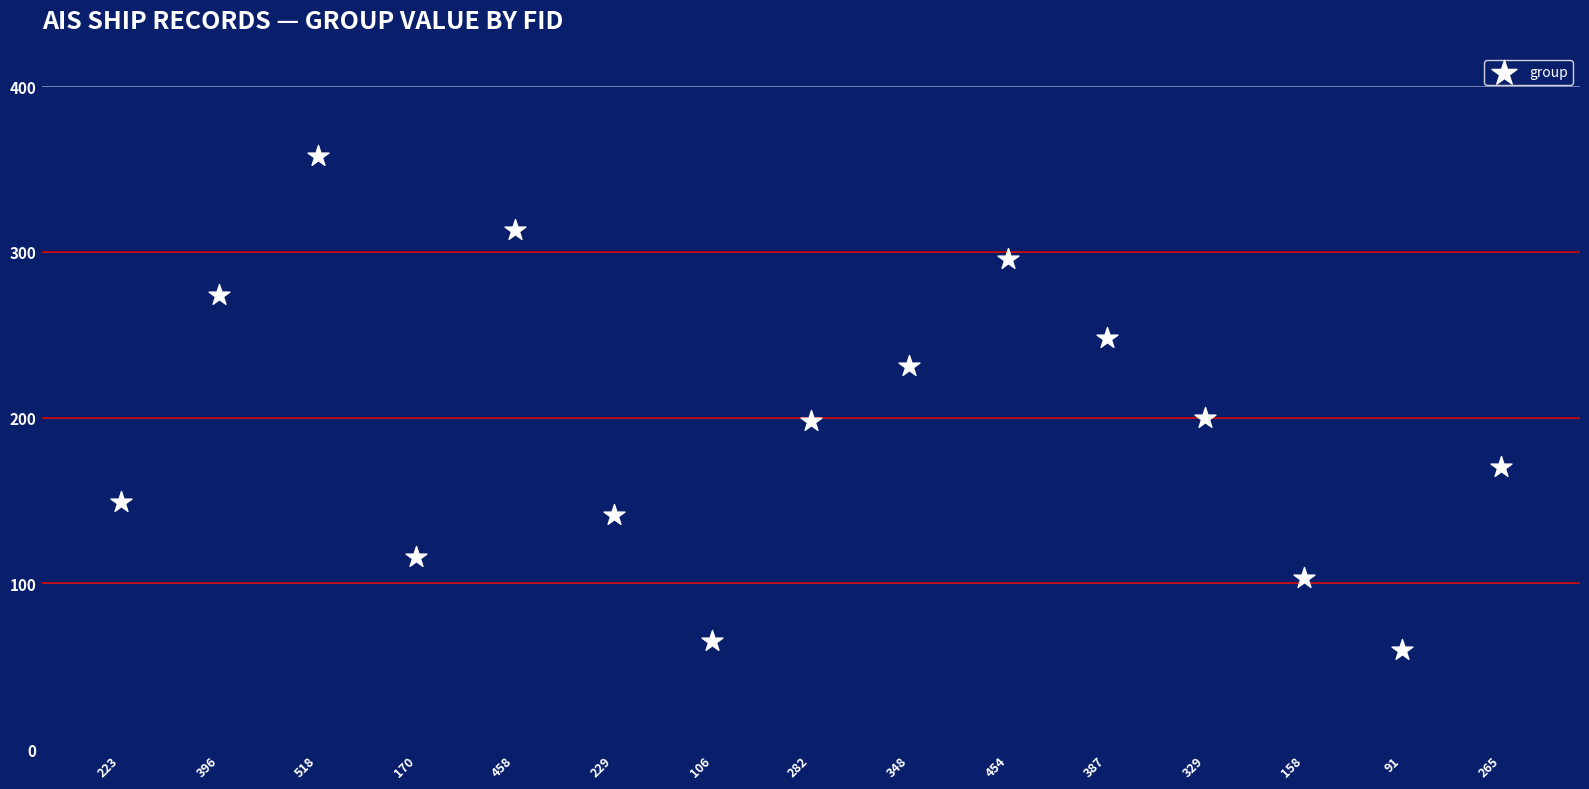

What is the range of Y values (max minus min)?

298